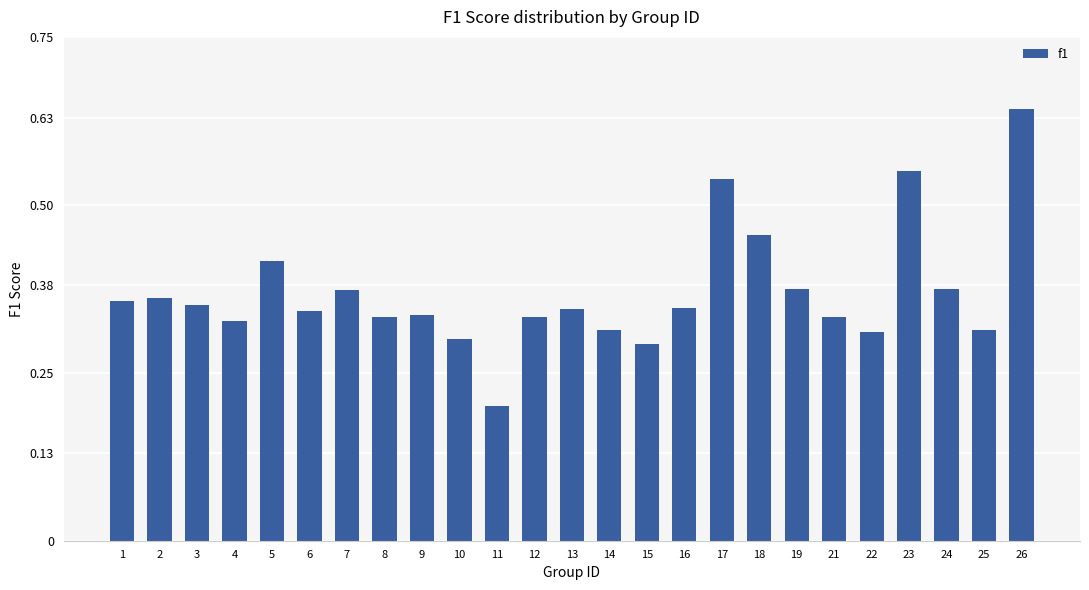

Is it true that the value at 8 is 0.5?

False